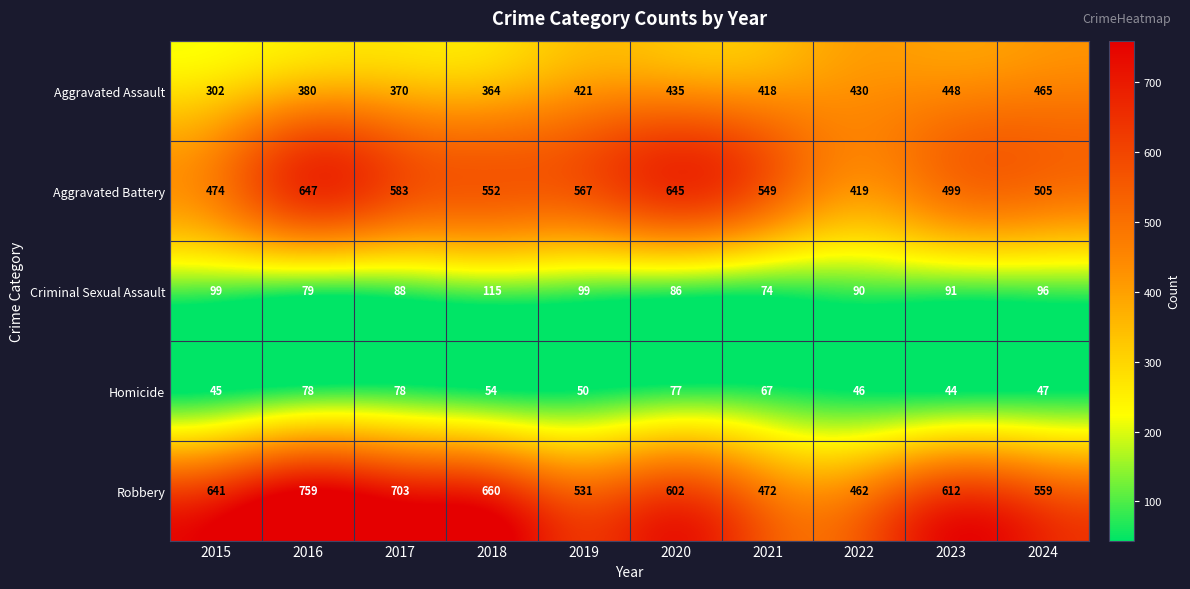

Which label corresponds to the smallest value in the chart?

2023